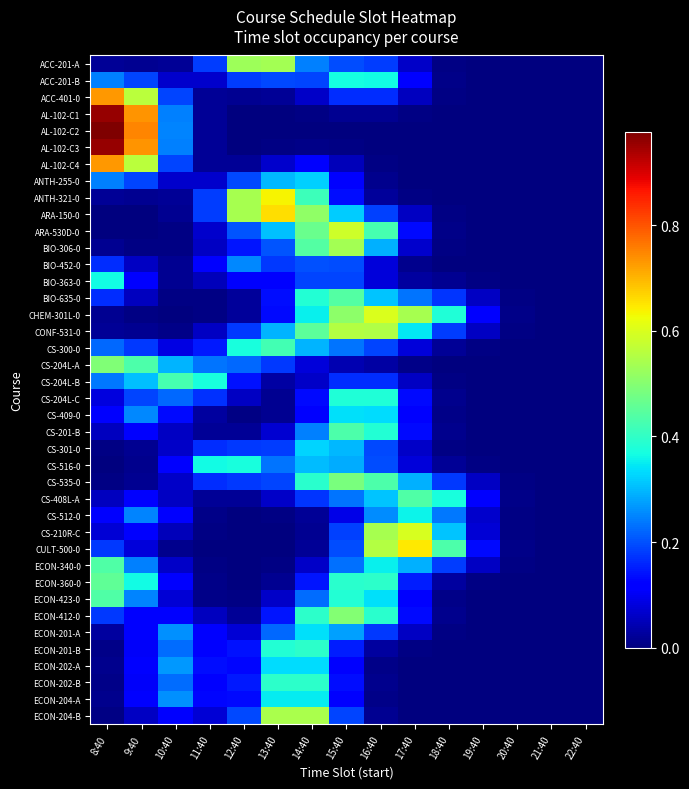

List the series in order of their peak value, highest first.

AL-102-C2, AL-102-C1, AL-102-C3, ACC-401-0, AL-102-C4, ARA-150-0, CULT-500-0, ANTH-321-0, CHEM-301L-0, CS-210R-C, ARA-530D-0, CONF-531-0, ECON-204-B, BIO-306-0, ACC-201-A, ECON-412-0, CS-204L-A, CS-535-0, ECON-360-0, BIO-635-0, CS-408L-A, ECON-423-0, ECON-340-0, CS-201-B, CS-204L-B, CS-300-0, ECON-202-B, ECON-201-B, CS-204L-C, CS-516-0, ACC-201-B, BIO-363-0, CS-512-0, ECON-204-A, ECON-201-A, CS-409-0, ECON-202-A, CS-301-0, ANTH-255-0, BIO-452-0